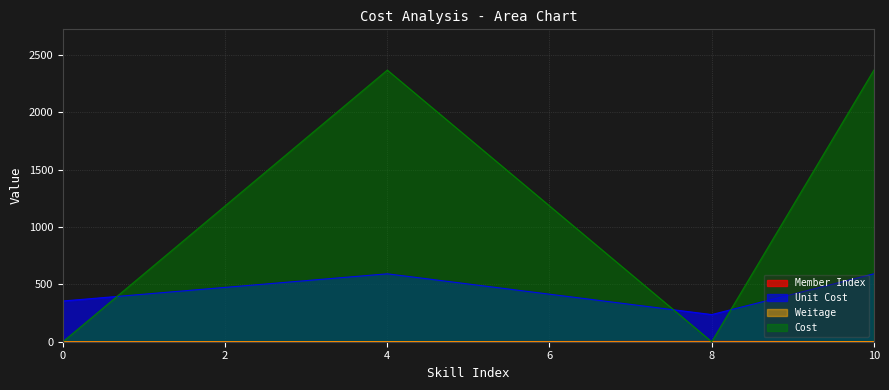

Which has a higher value, 4 or 0?

4